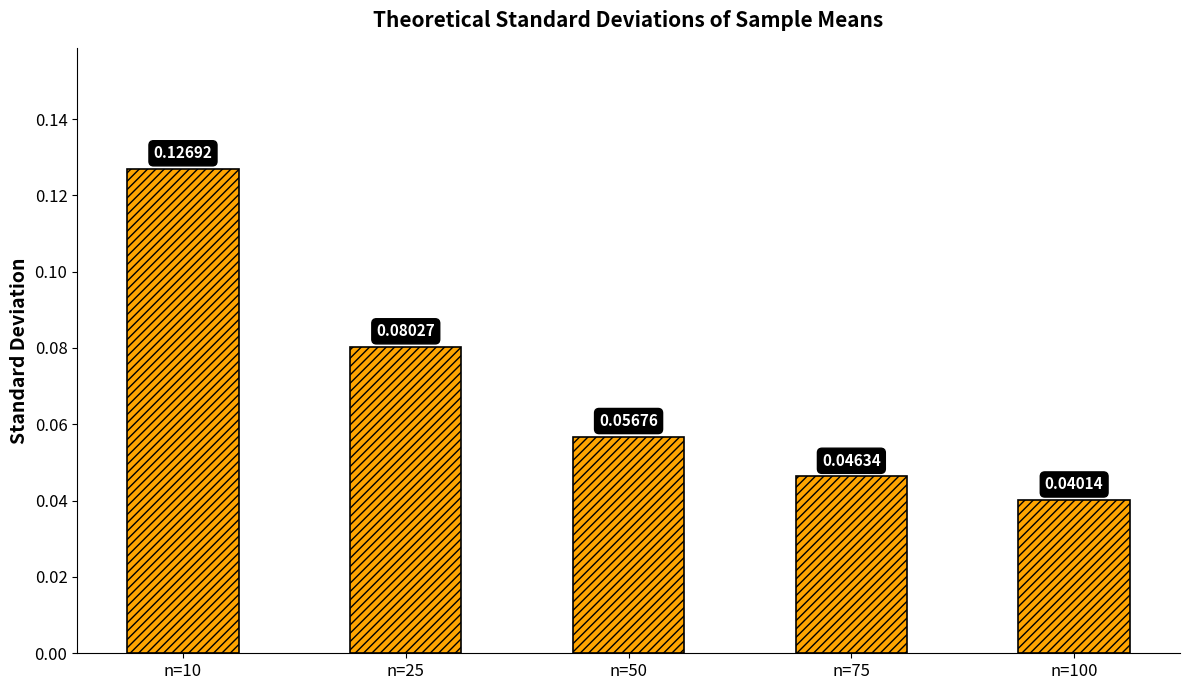

Between n=25 and n=100, which is larger?

n=25